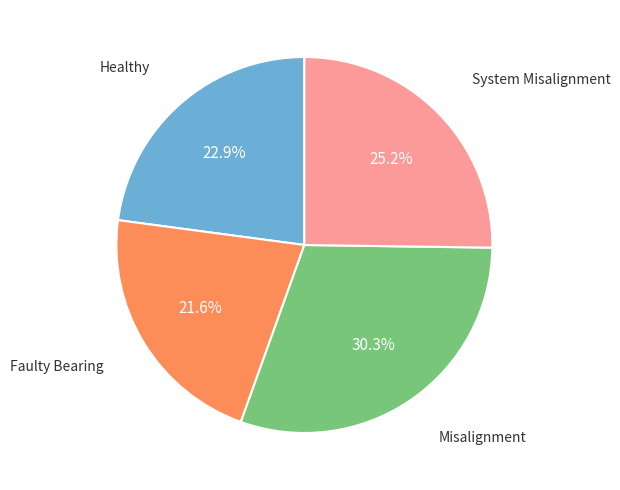

To the nearest percent, what is the difference between the largest and smallest slice percentages?

9%